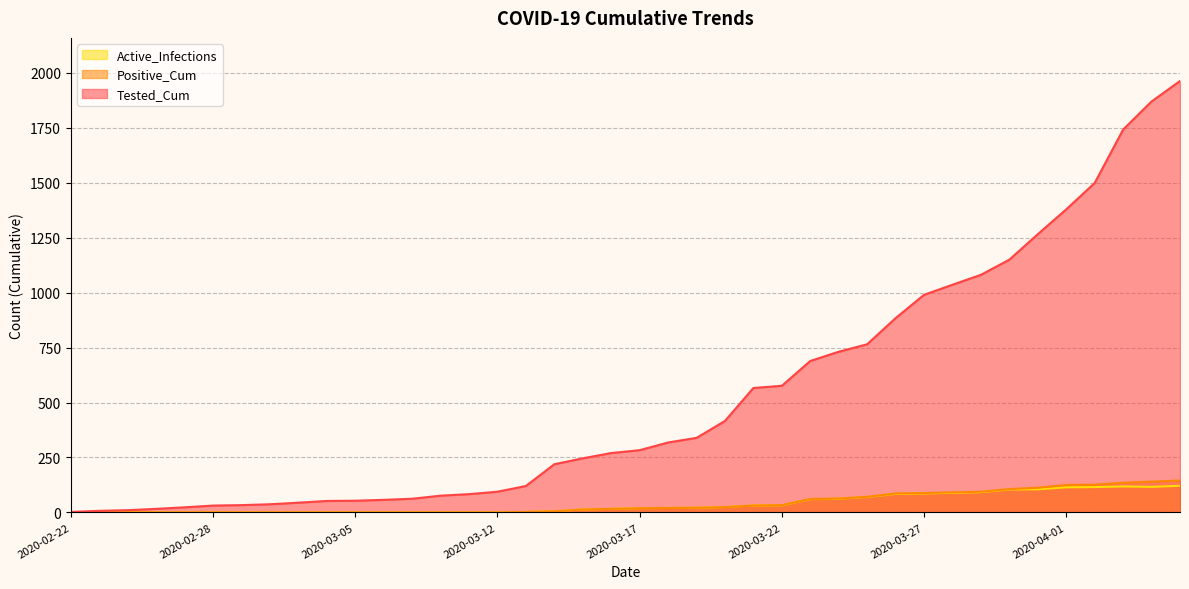

Is it true that Active_Infections equals 89 at 2020-03-28?

True